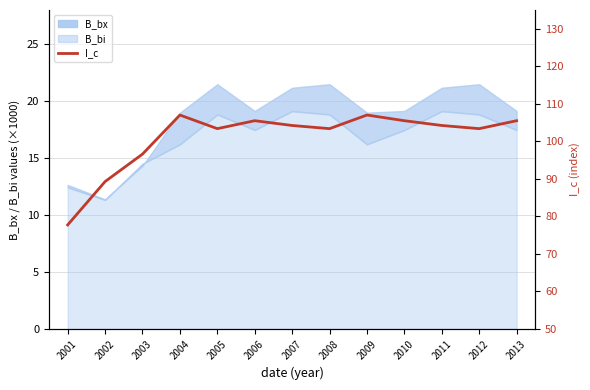

Rank the categories by value from highest to lowest.

2004, 2009, 2006, 2010, 2013, 2007, 2011, 2005, 2008, 2012, 2003, 2002, 2001